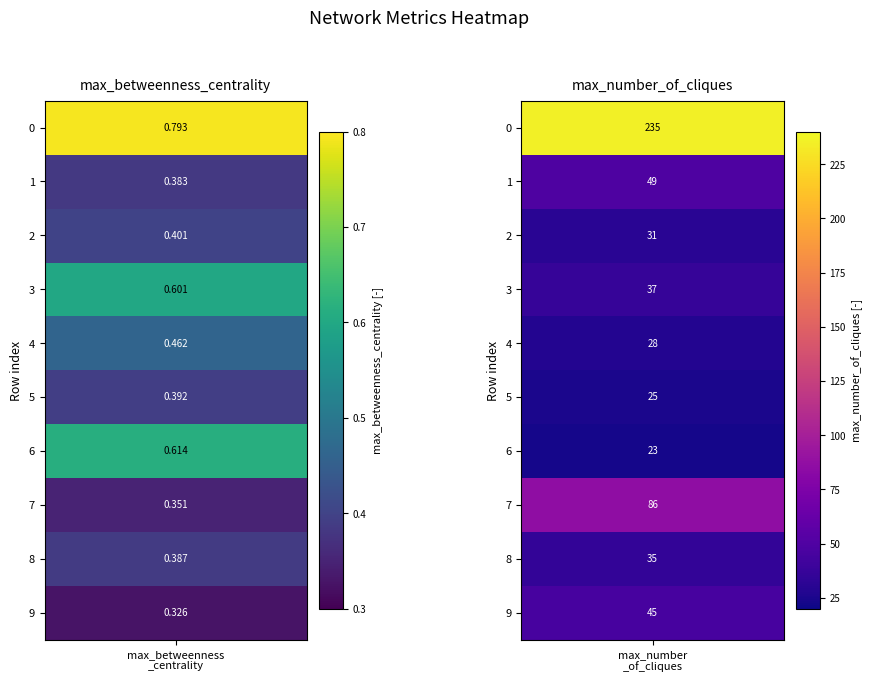

Reading right to left, transcribe all the data shown in this chart.

0: 0.8	235.0
1: 0.4	49.0
2: 0.4	31.0
3: 0.6	37.0
4: 0.5	28.0
5: 0.4	25.0
6: 0.6	23.0
7: 0.4	86.0
8: 0.4	35.0
9: 0.3	45.0